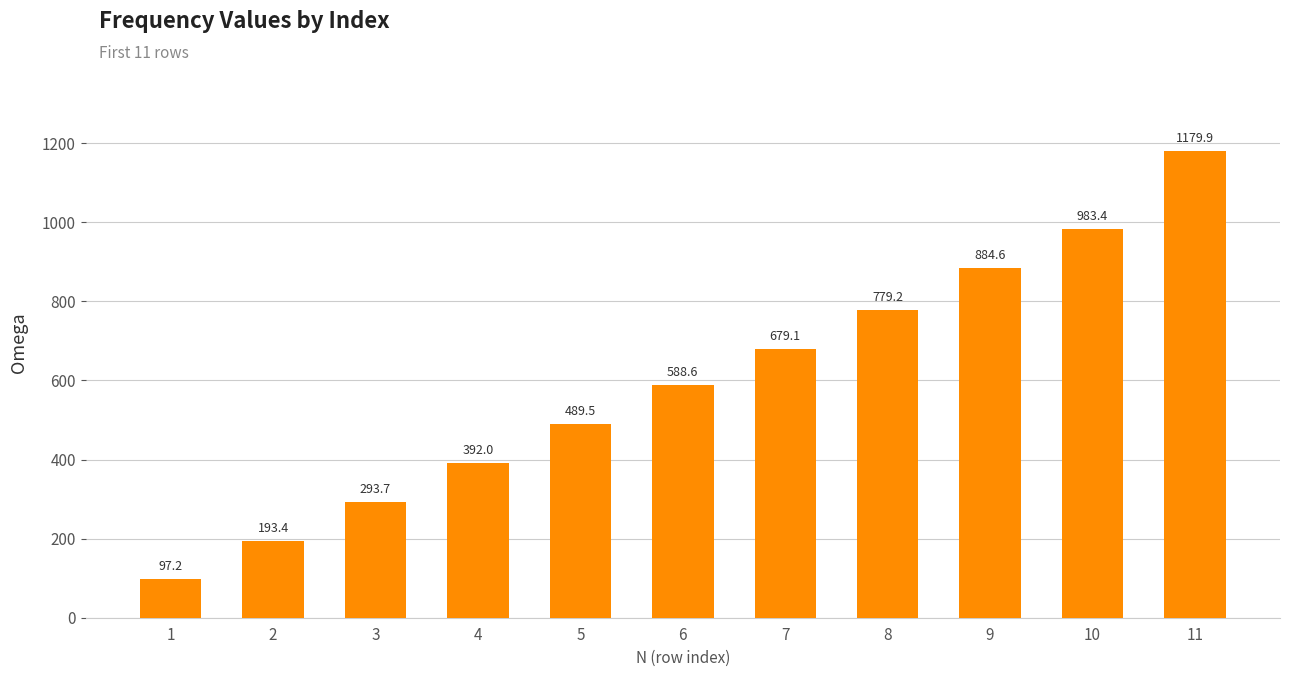

Reading left to right, transcribe all the data shown in this chart.

1=97.2	2=193.4	3=293.7	4=392.0	5=489.5	6=588.6	7=679.1	8=779.2	9=884.6	10=983.4	11=1179.9